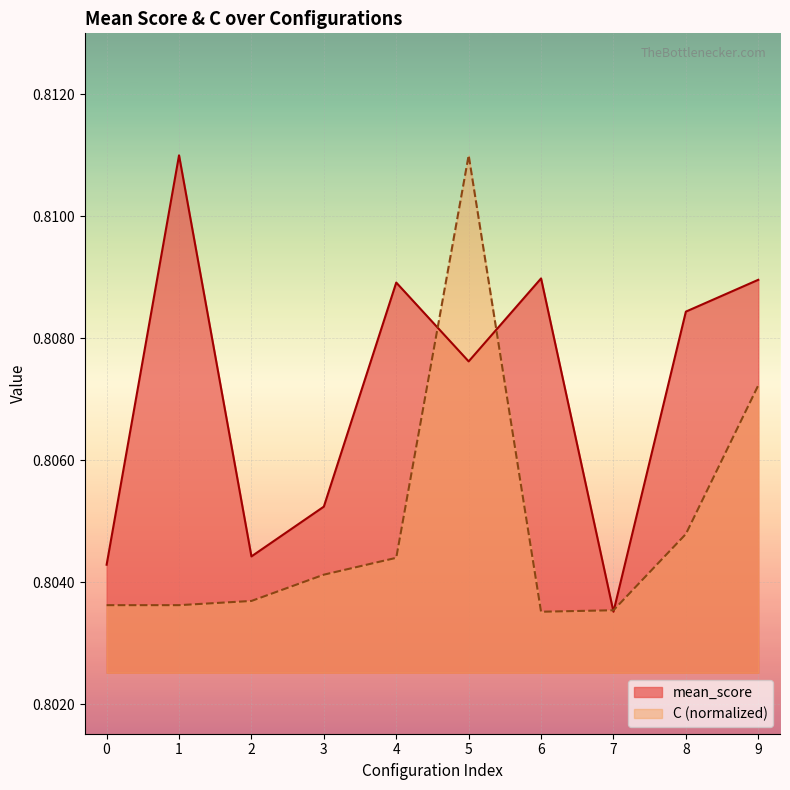

Reading left to right, list all the values displayed in this chart.

mean_score: 0.8	0.8	0.8	0.8	0.8	0.8	0.8	0.8	0.8	0.8
C: 0.8	0.8	0.8	0.8	0.8	0.8	0.8	0.8	0.8	0.8